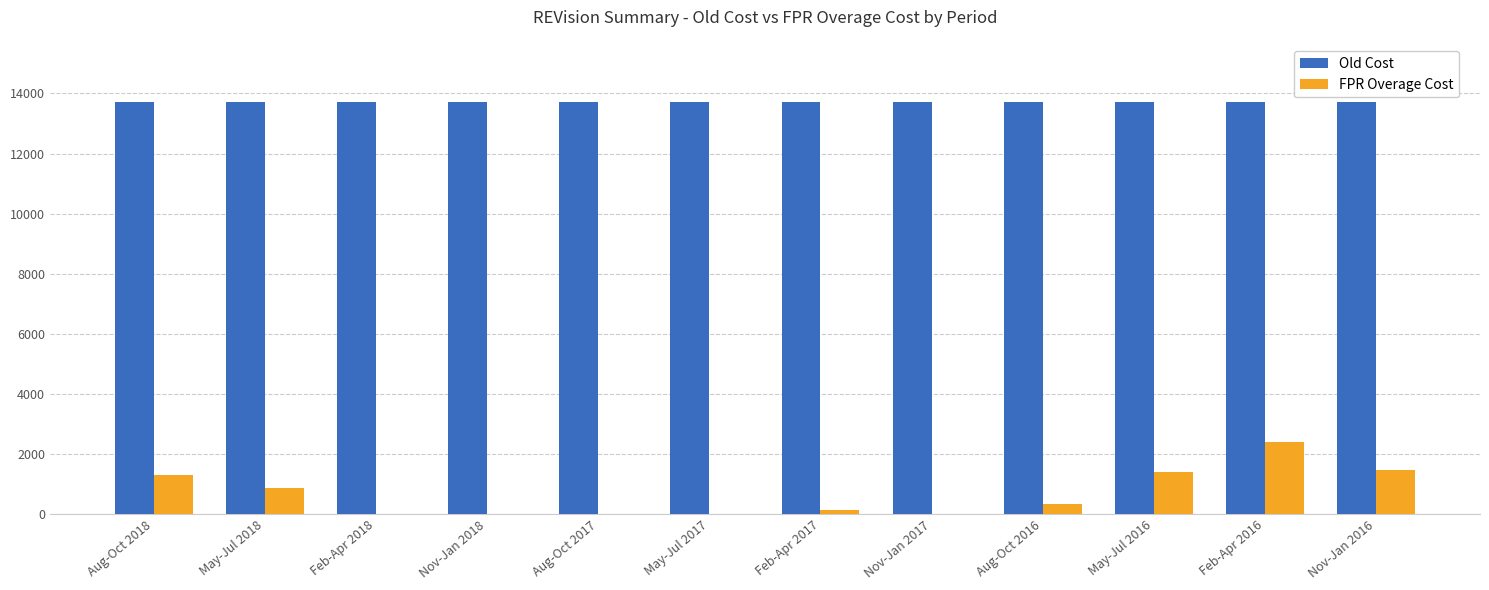

What is the sum of all FPR Overage Cost values?

7920.5